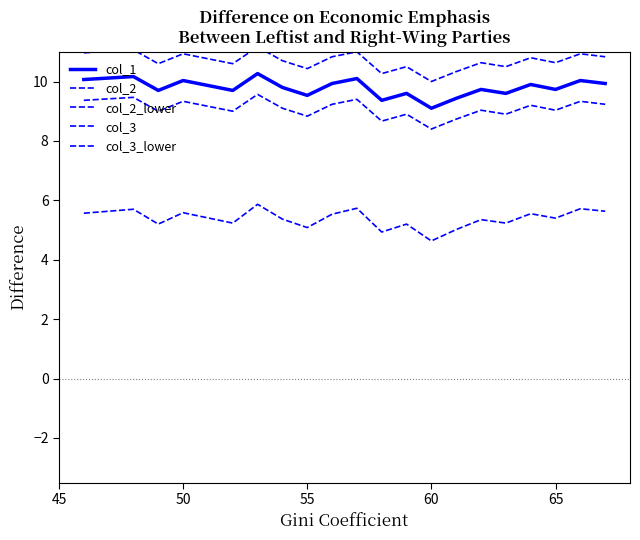

Which series has the widest spread of values?

col_2_lower